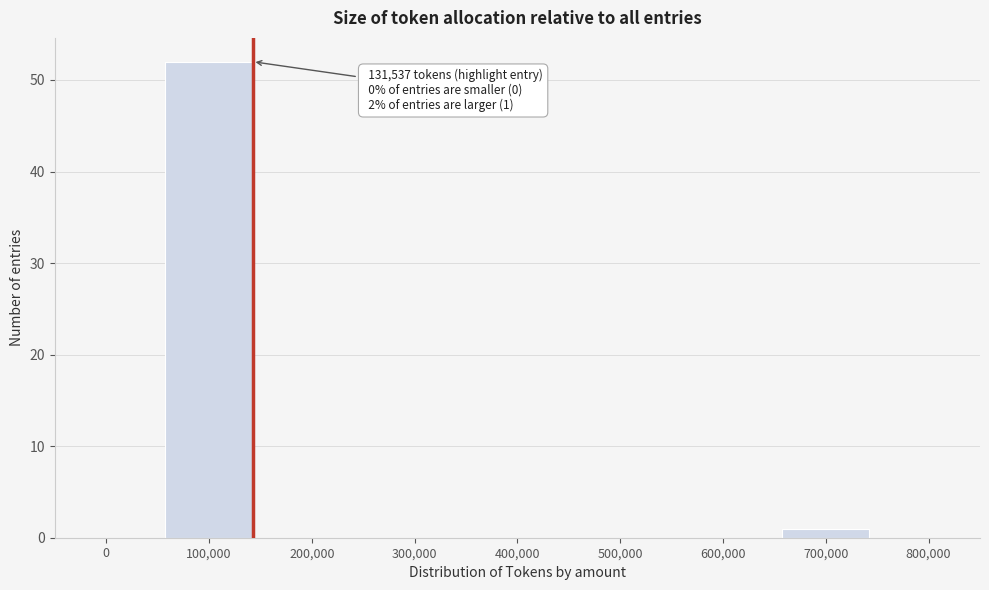

Reading right to left, what are all the values shown in this chart?

800,000=0	700,000=1	600,000=0	500,000=0	400,000=0	300,000=0	200,000=0	100,000=52	0=0